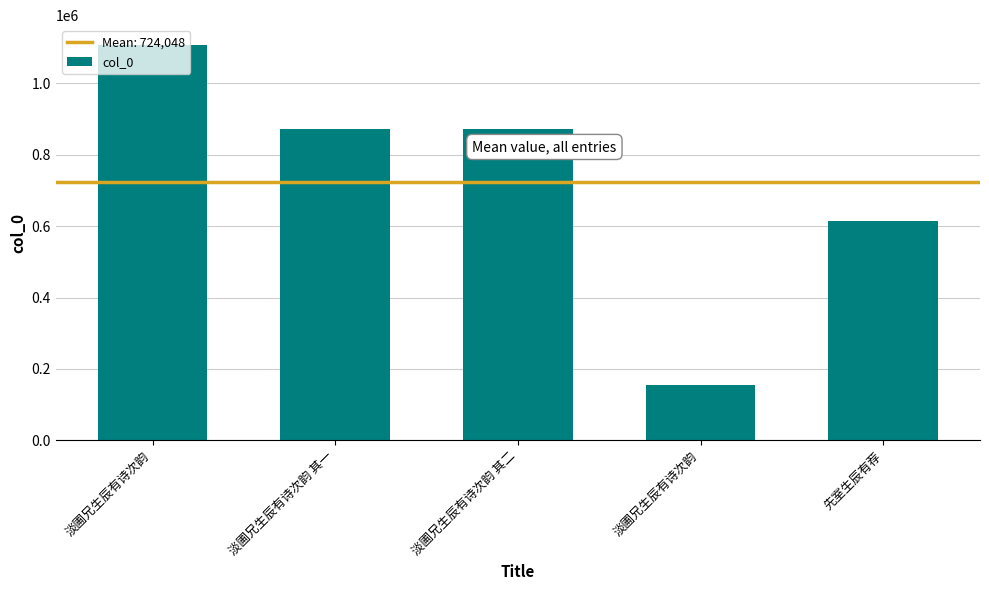

Does the chart contain stacked bars?

No